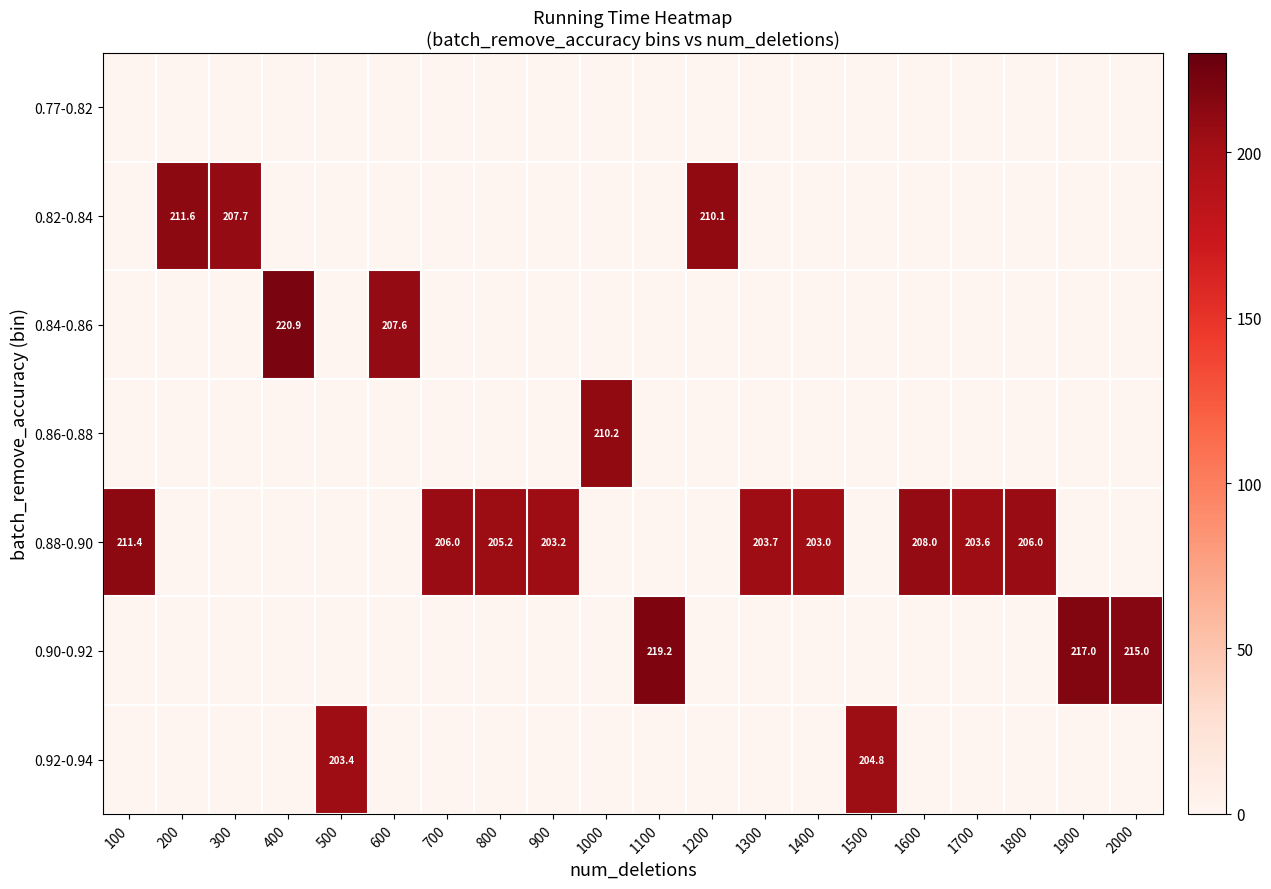

The value of 0.88-0.90 at 1400 is 136.7. True or false?

False